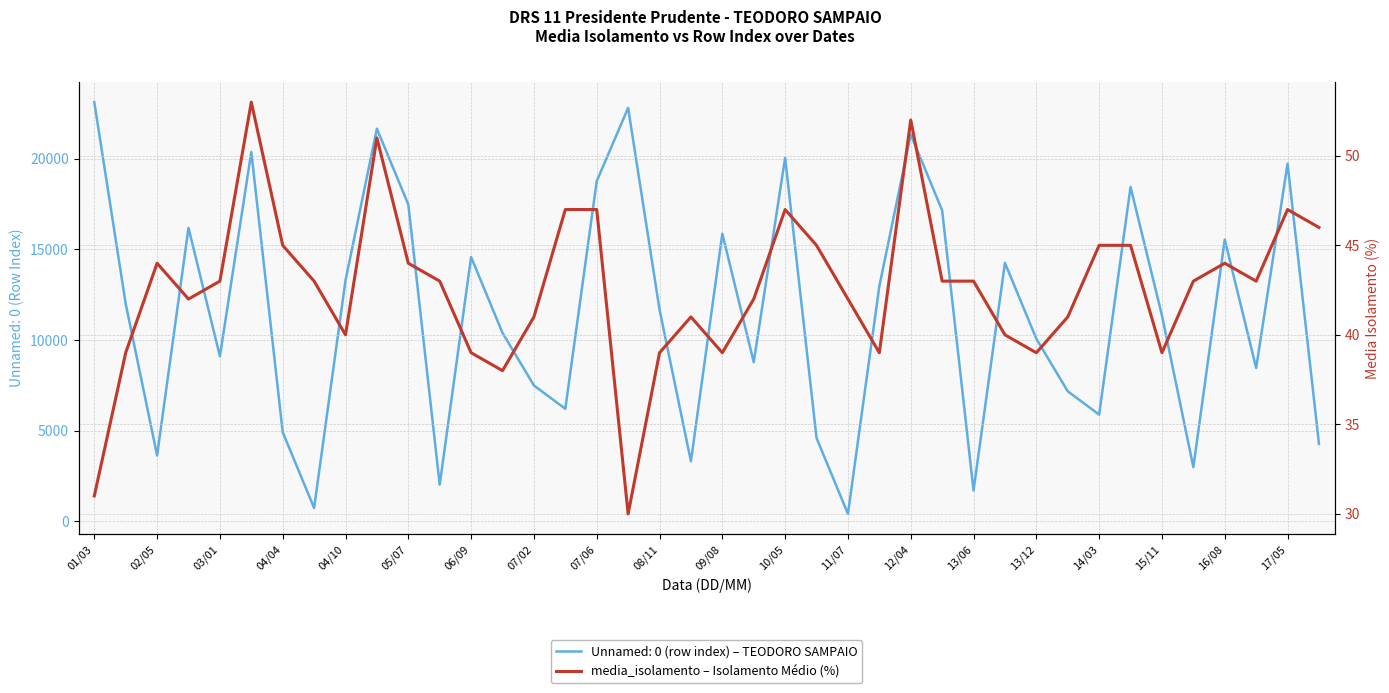

The value of Unnamed: 0 (row index) – TEODORO SAMPAIO at 17/05 is 7232. True or false?

False